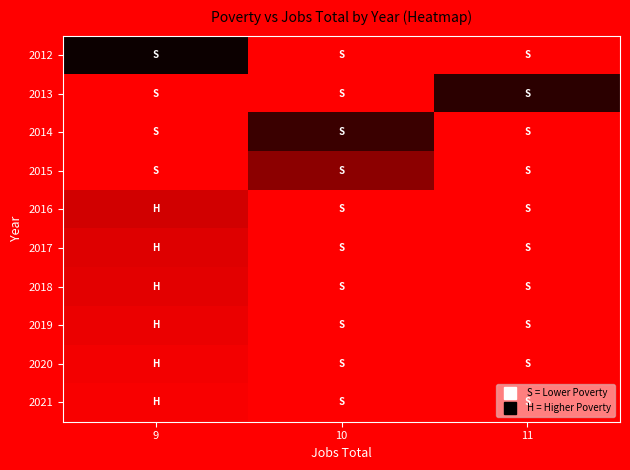

List the series in order of their peak value, lowest first.

2012, 2013, 2014, 2015, 2016, 2017, 2018, 2019, 2020, 2021